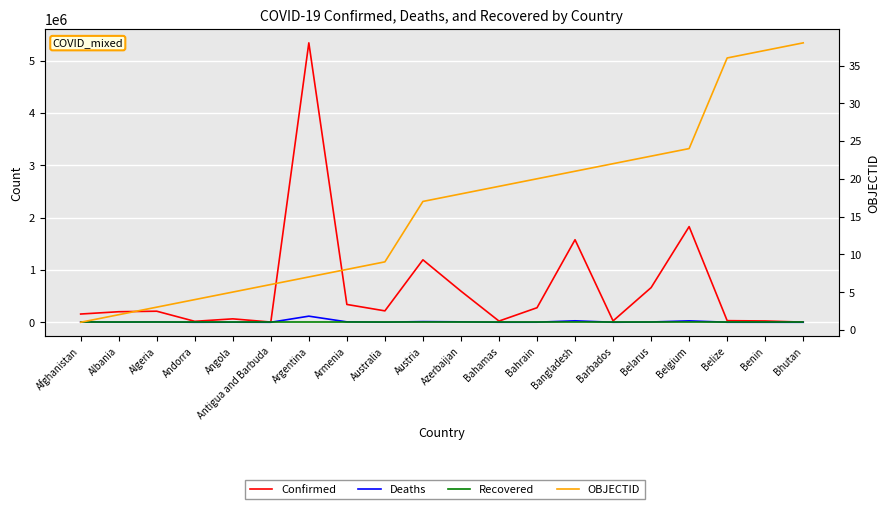

What is the average value of the OBJECTID series?

16